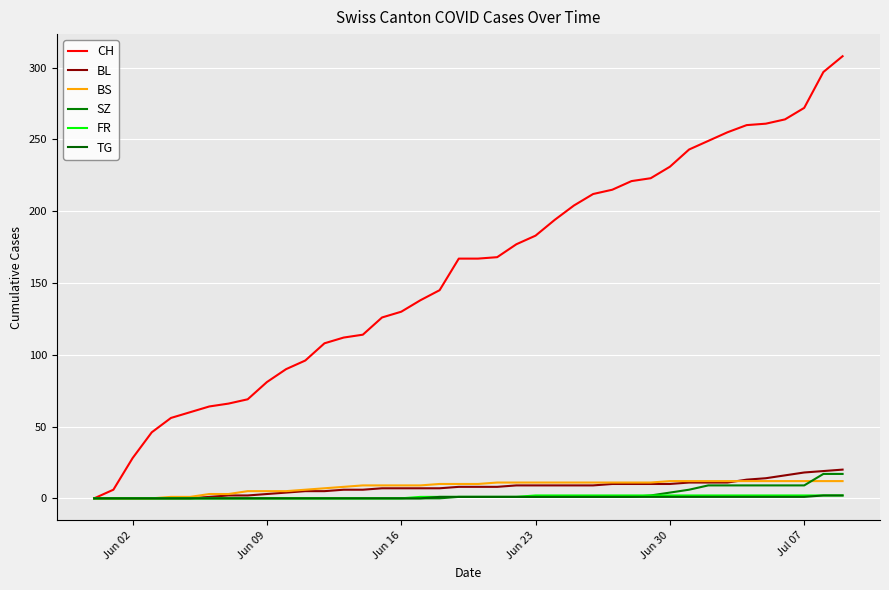

What is the highest value of the CH series?

308